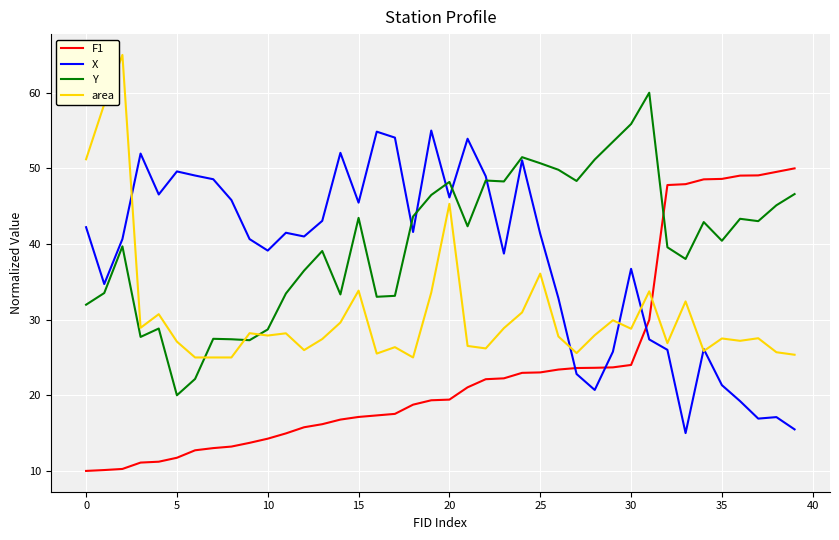

What is the smallest value displayed?

10.0